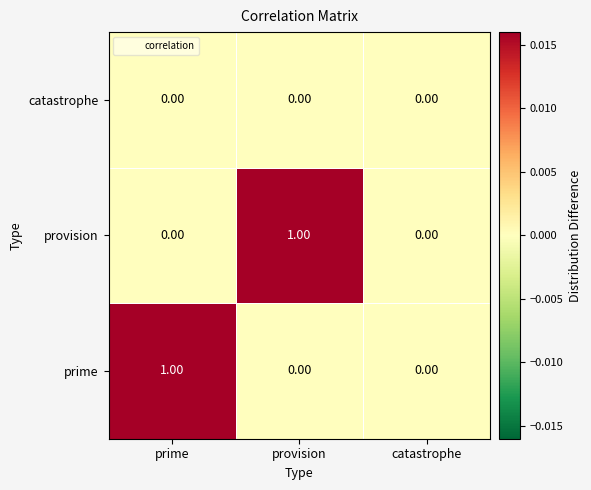

Between prime and catastrophe, which series saw the biggest shift?

prime